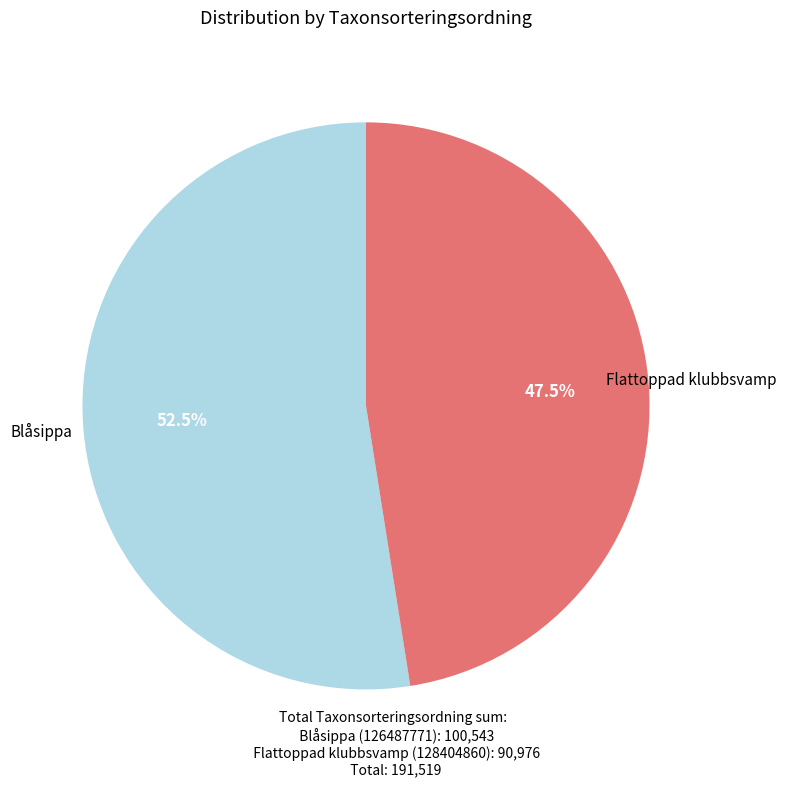

Does any single category account for the majority?

Yes